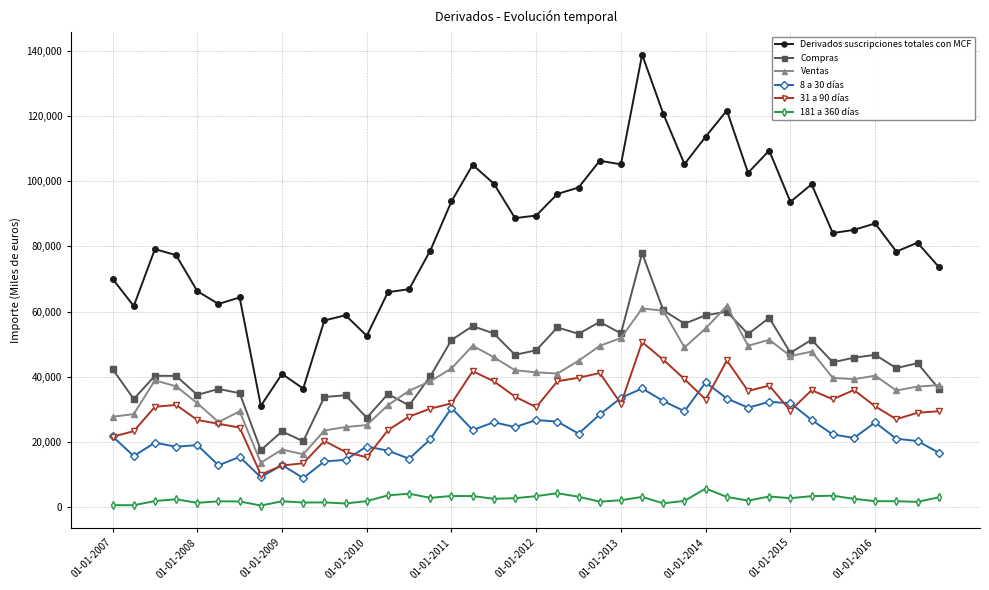

Which series has the largest range (max minus min)?

Derivados suscripciones totales con MCF